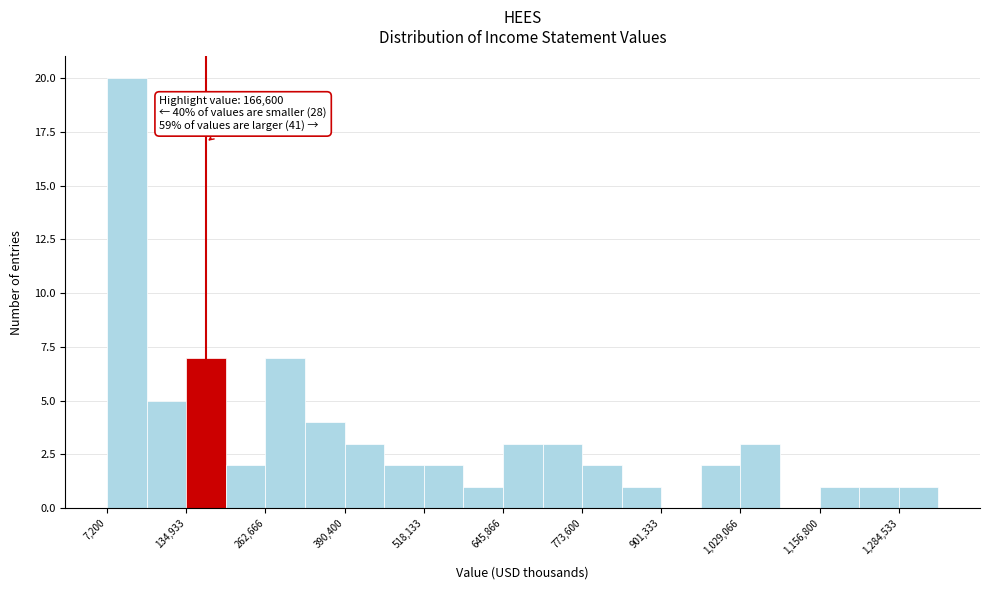

Read against the x-axis, roughly where is the centre of the tallest bar?

40000